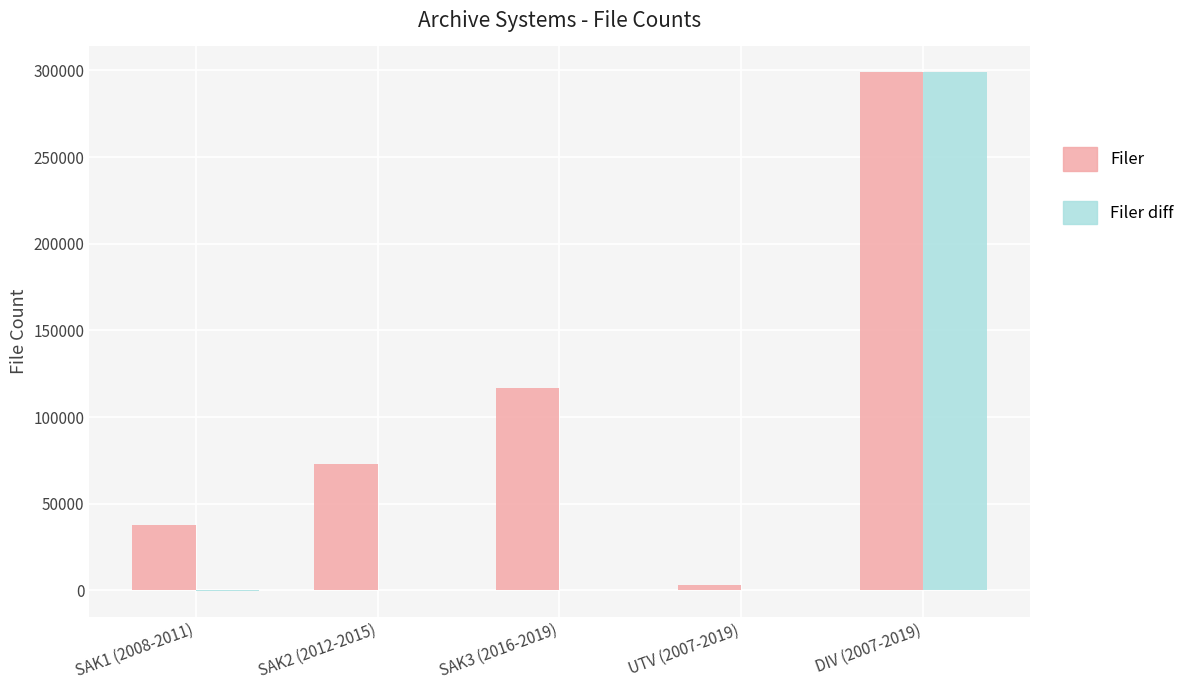

What is the maximum value shown in the chart?

298893